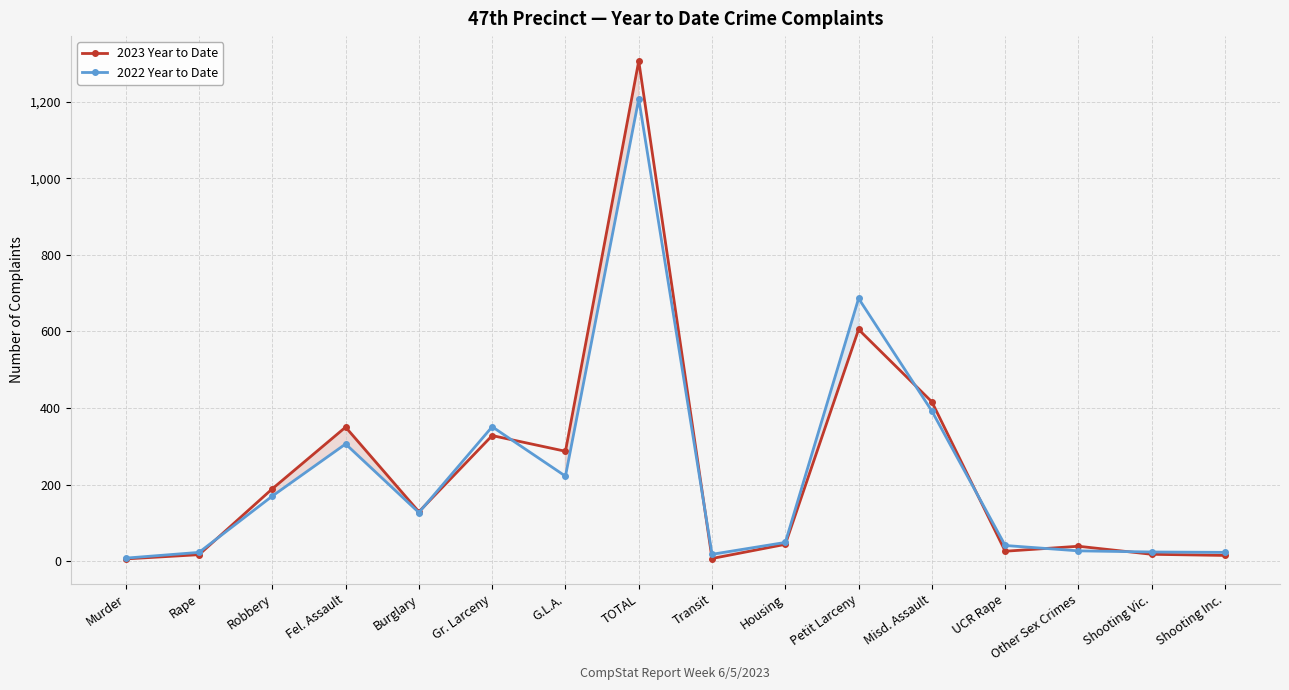

Count the number of data series in this chart.

2